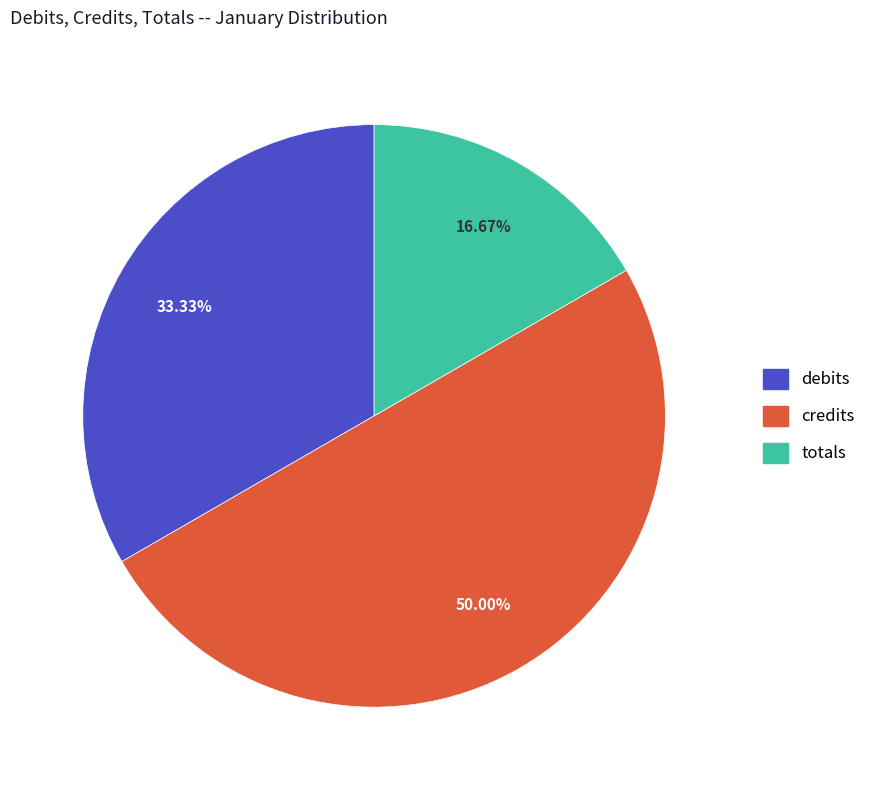

Between credits and totals, which is larger?

credits